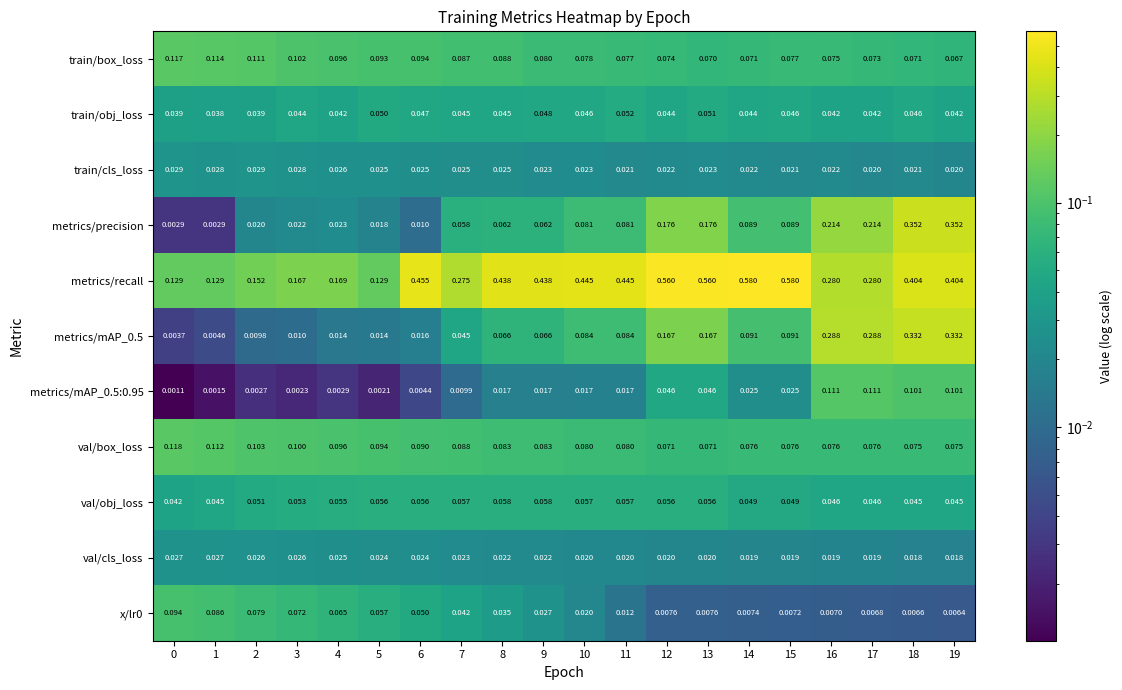

Between 2 and 19, which series saw the biggest shift?

metrics/precision